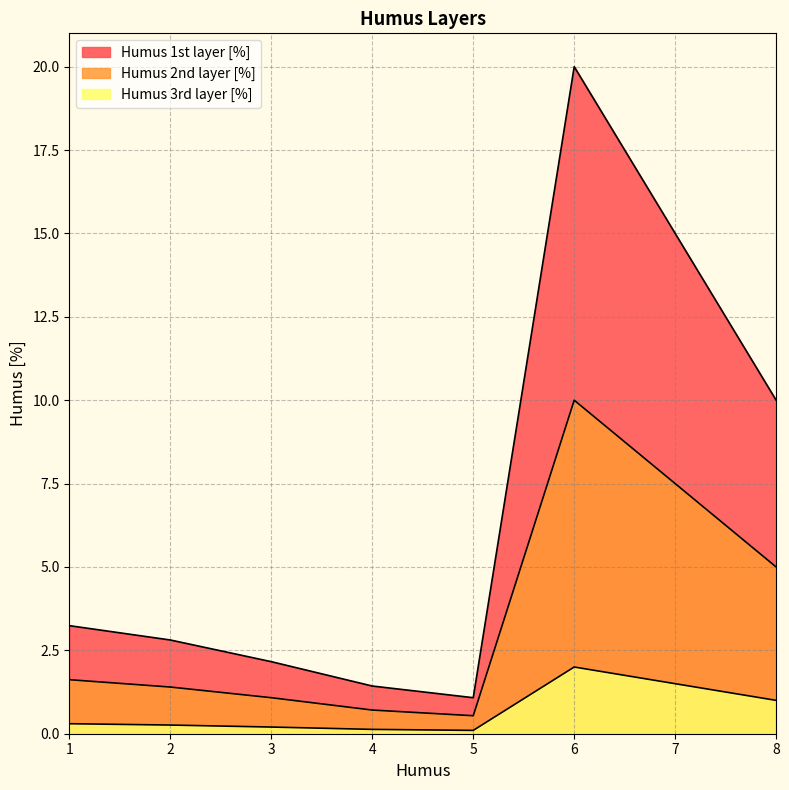

What is the average value of the Humus 3rd layer [%] series?

0.7